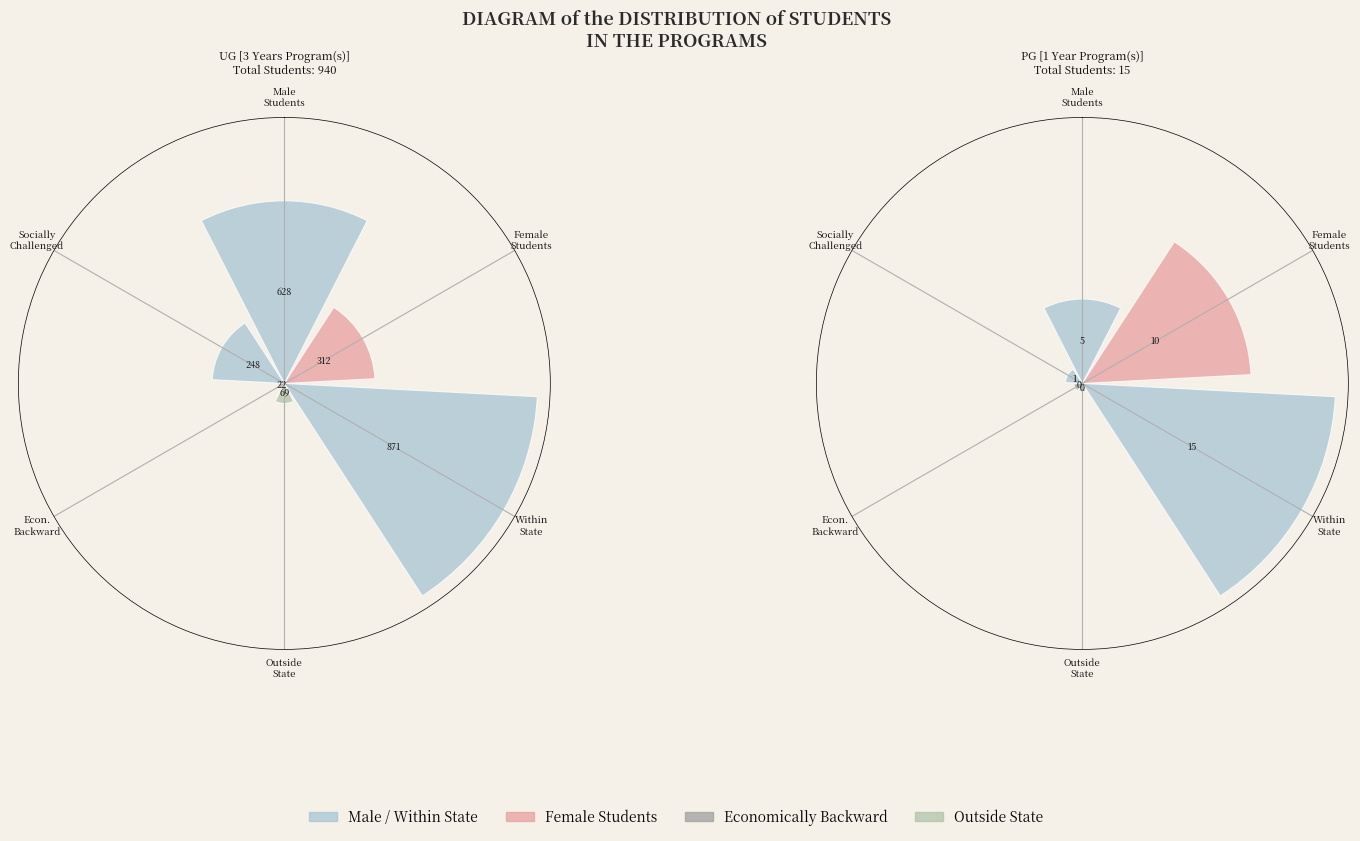

Which slice is the smallest?

PG [1 Year Program(s)]